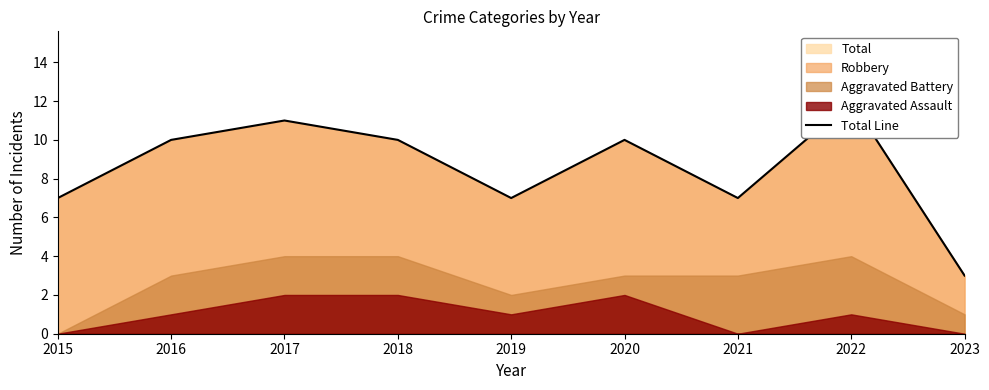

The chart shows a value of 19 at 2022. True or false?

False